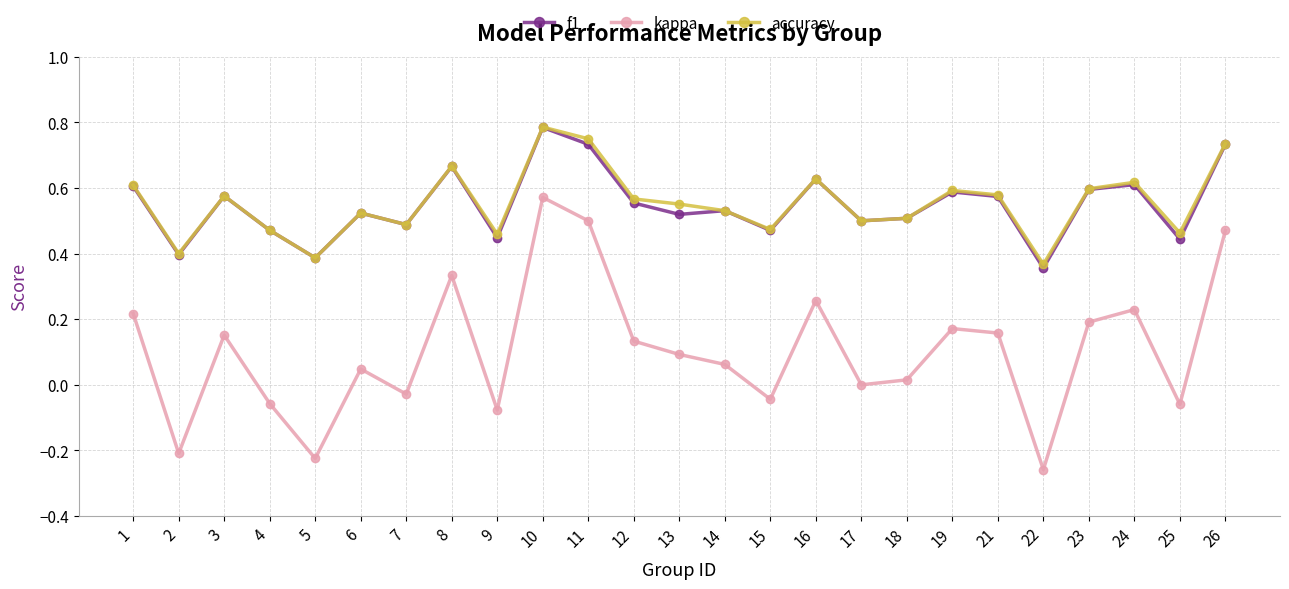

What is the sum of the accuracy values at 25 and 3?

1.0